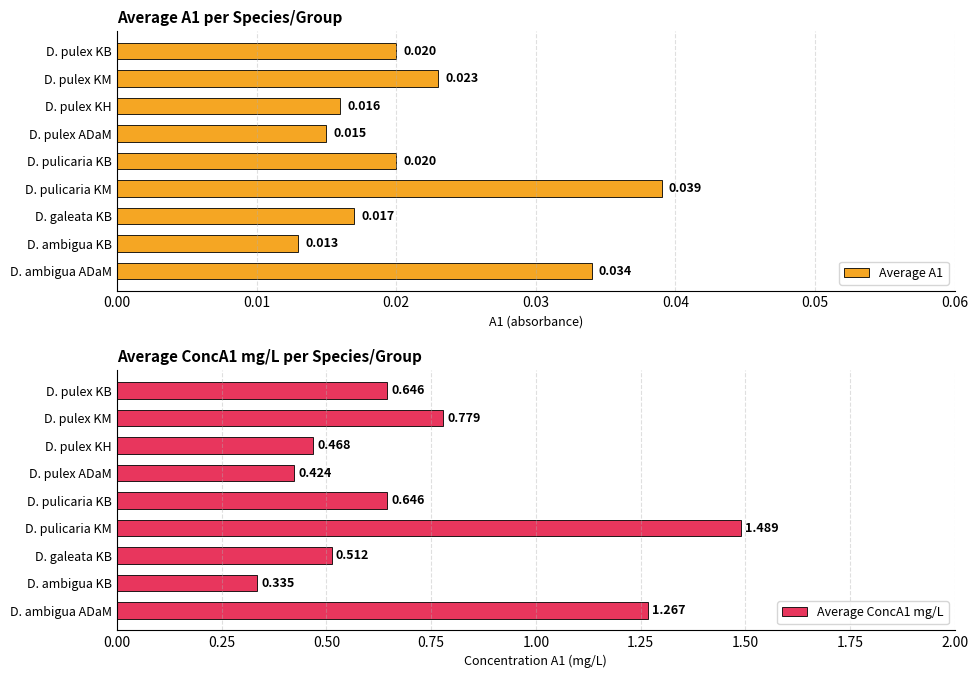

At which label is Average ConcA1 mg/L closest to 0?

D. ambigua KB